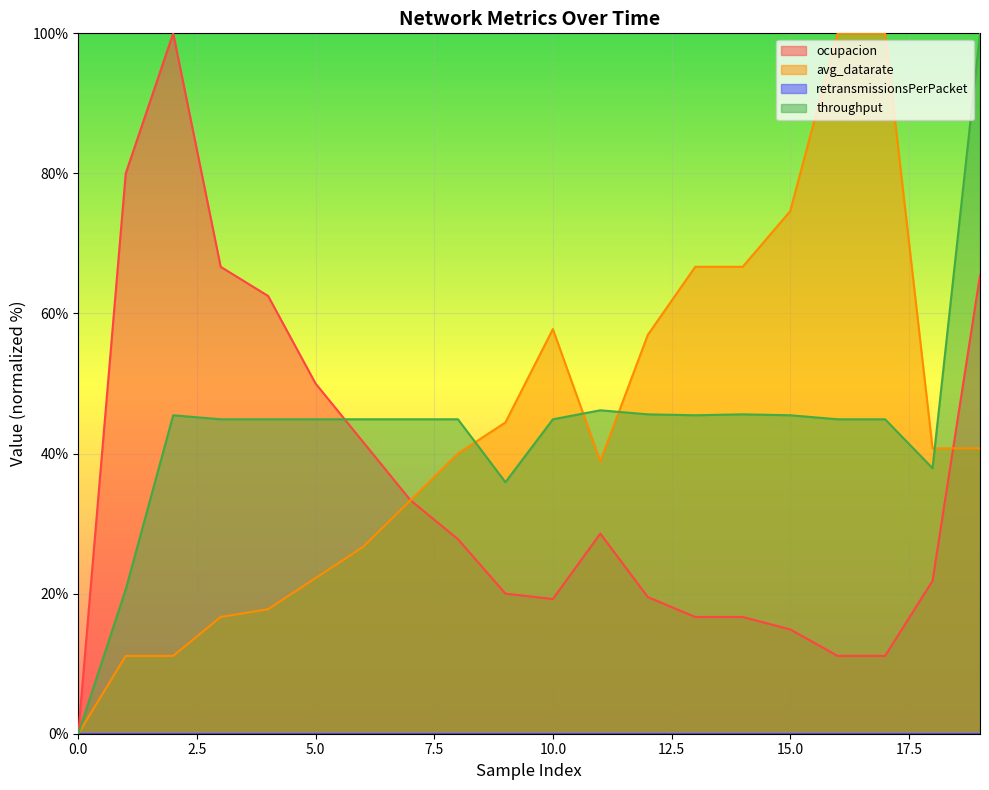

Reading left to right, extract all data points from this chart.

ocupacion: 0=0.0	1=80.0	2=100.0	3=66.7	4=62.5	5=50.0	6=41.7	7=33.3	8=27.8	9=20.0	10=19.2	11=28.6	12=19.5	13=16.7	14=16.7	15=14.9	16=11.1	17=11.1	18=21.8	19=65.5
avg_datarate: 0=0.0	1=11.1	2=11.1	3=16.7	4=17.8	5=22.2	6=26.7	7=33.3	8=40.0	9=44.4	10=57.8	11=38.9	12=56.9	13=66.7	14=66.7	15=74.6	16=100.0	17=100.0	18=40.7	19=40.7
throughput: 0=0.0	1=20.6	2=45.5	3=44.9	4=44.9	5=44.9	6=44.9	7=44.9	8=44.9	9=35.9	10=44.9	11=46.2	12=45.6	13=45.5	14=45.6	15=45.5	16=44.9	17=44.9	18=37.9	19=100.0